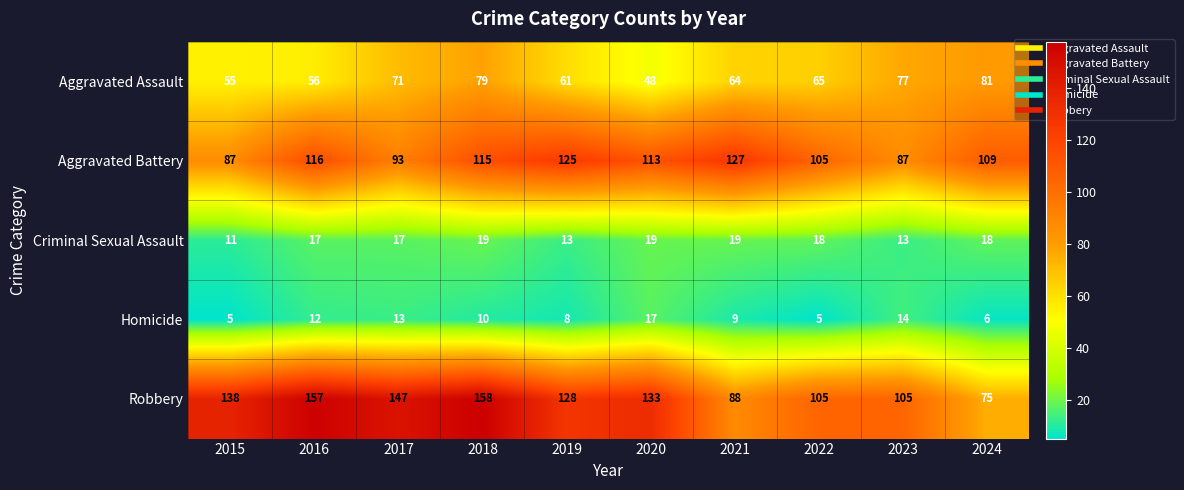

What is the sum of all Aggravated Battery values?

1077